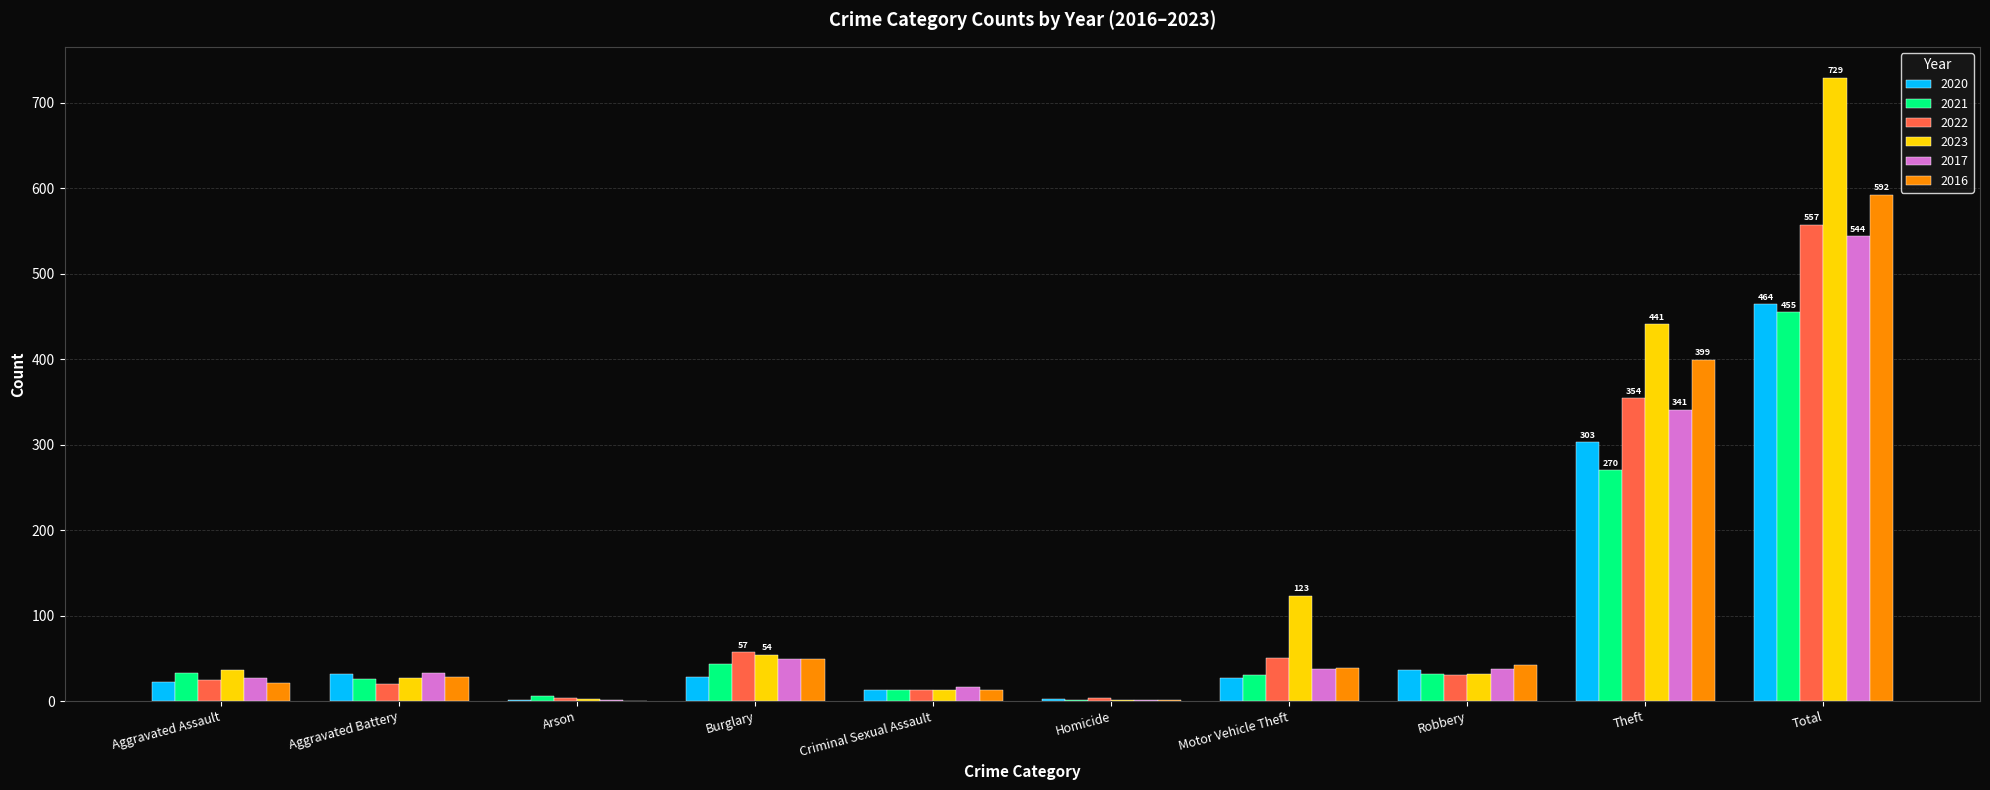

Is the value of 2020 at Theft greater than the value of 2021 at Theft?

Yes